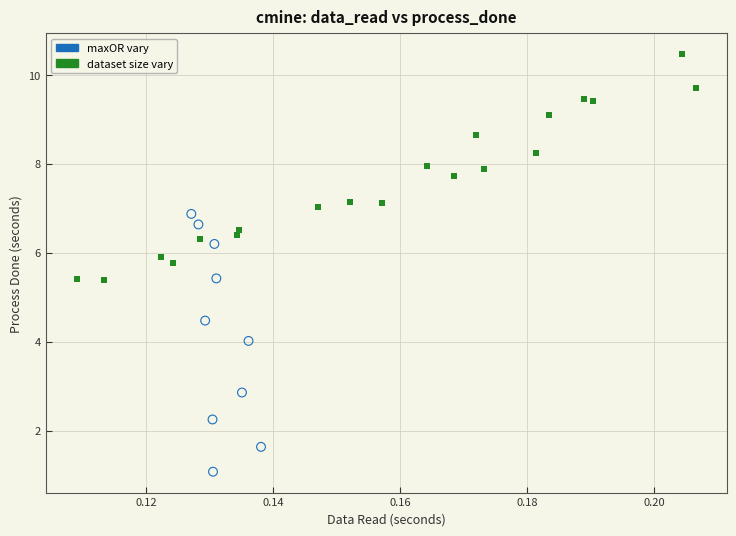

Which series has the widest spread of Y values?

maxOR vary